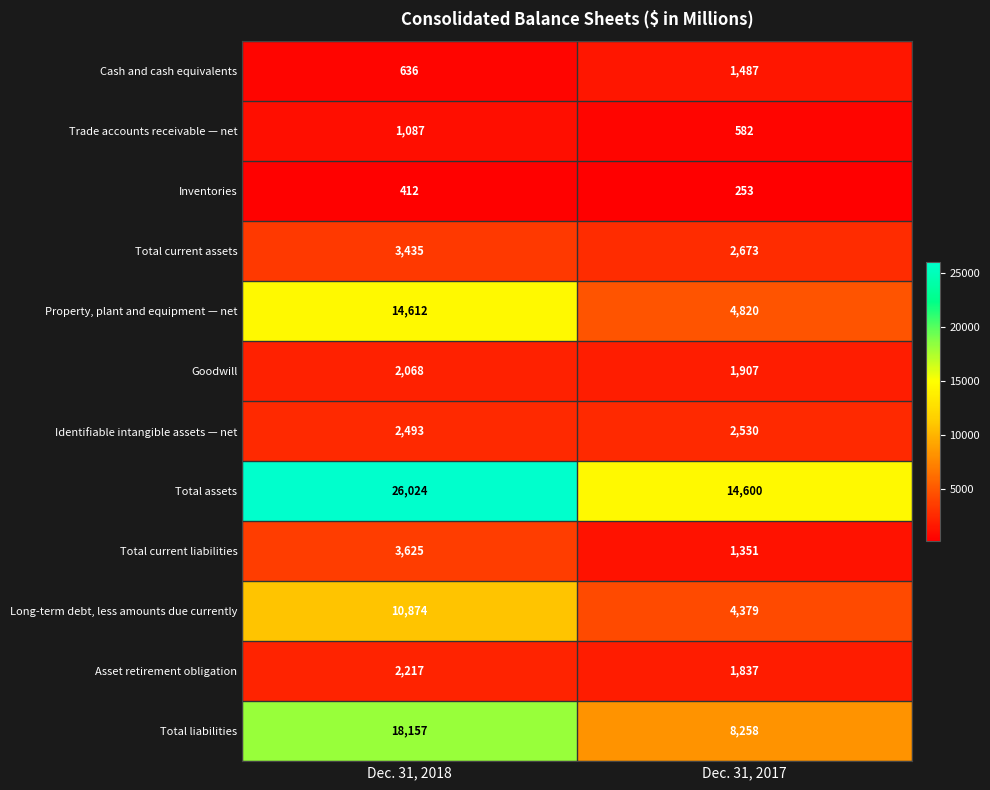

Rank the series by their maximum value, from highest to lowest.

Total assets, Total liabilities, Property, plant and equipment — net, Long-term debt, less amounts due currently, Total current liabilities, Total current assets, Identifiable intangible assets — net, Asset retirement obligation, Goodwill, Cash and cash equivalents, Trade accounts receivable — net, Inventories